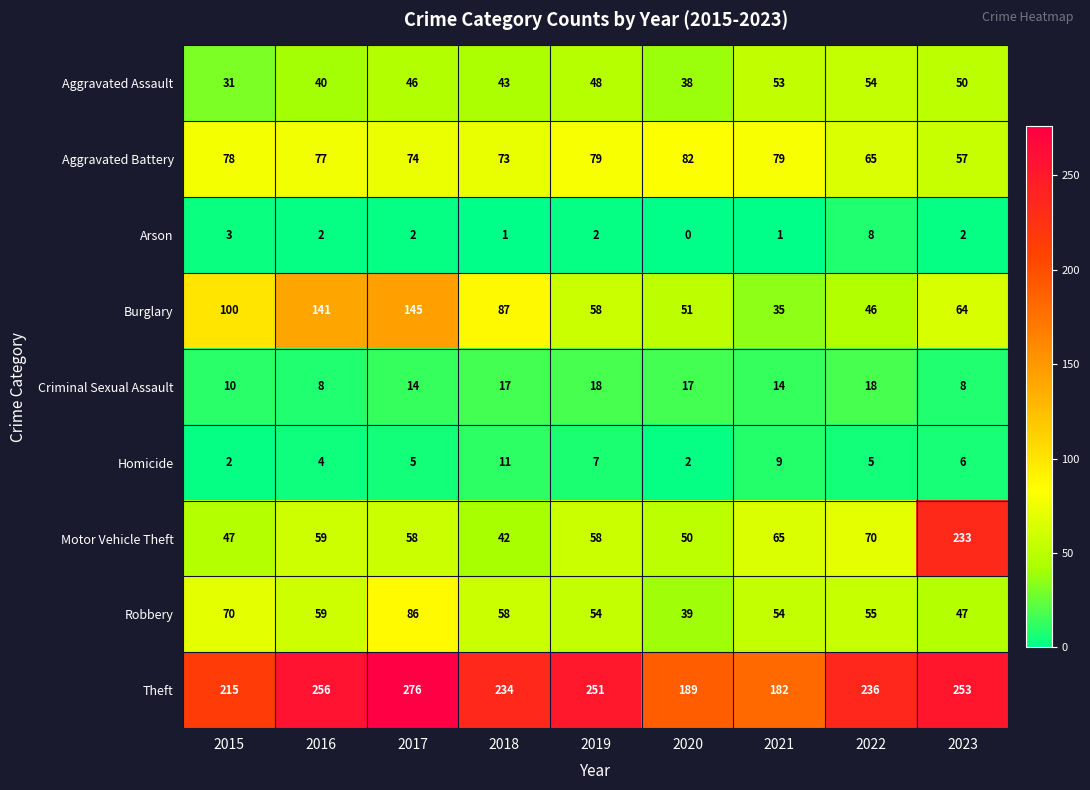

List the labels in order of Burglary value, largest first.

2017, 2016, 2015, 2018, 2023, 2019, 2020, 2022, 2021